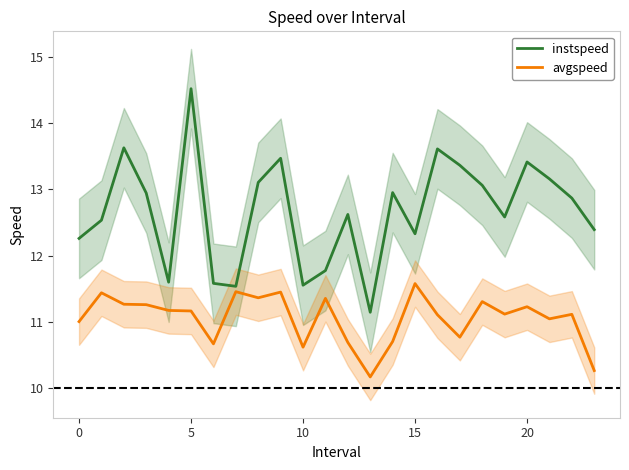

Which category has the lowest value in the avgspeed series?

13